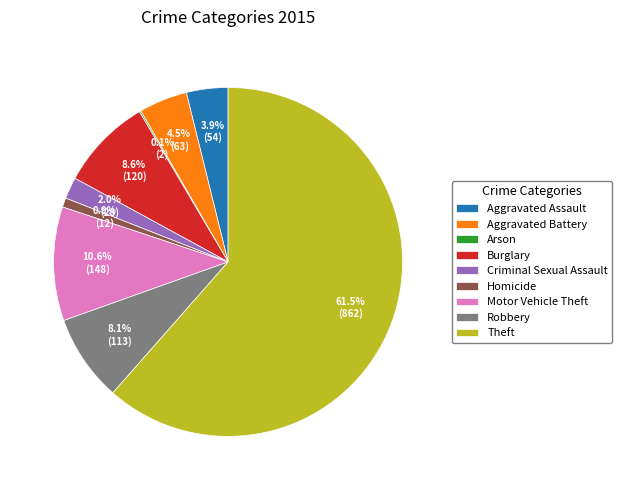

To the nearest percent, what portion does Aggravated Assault represent?

4%